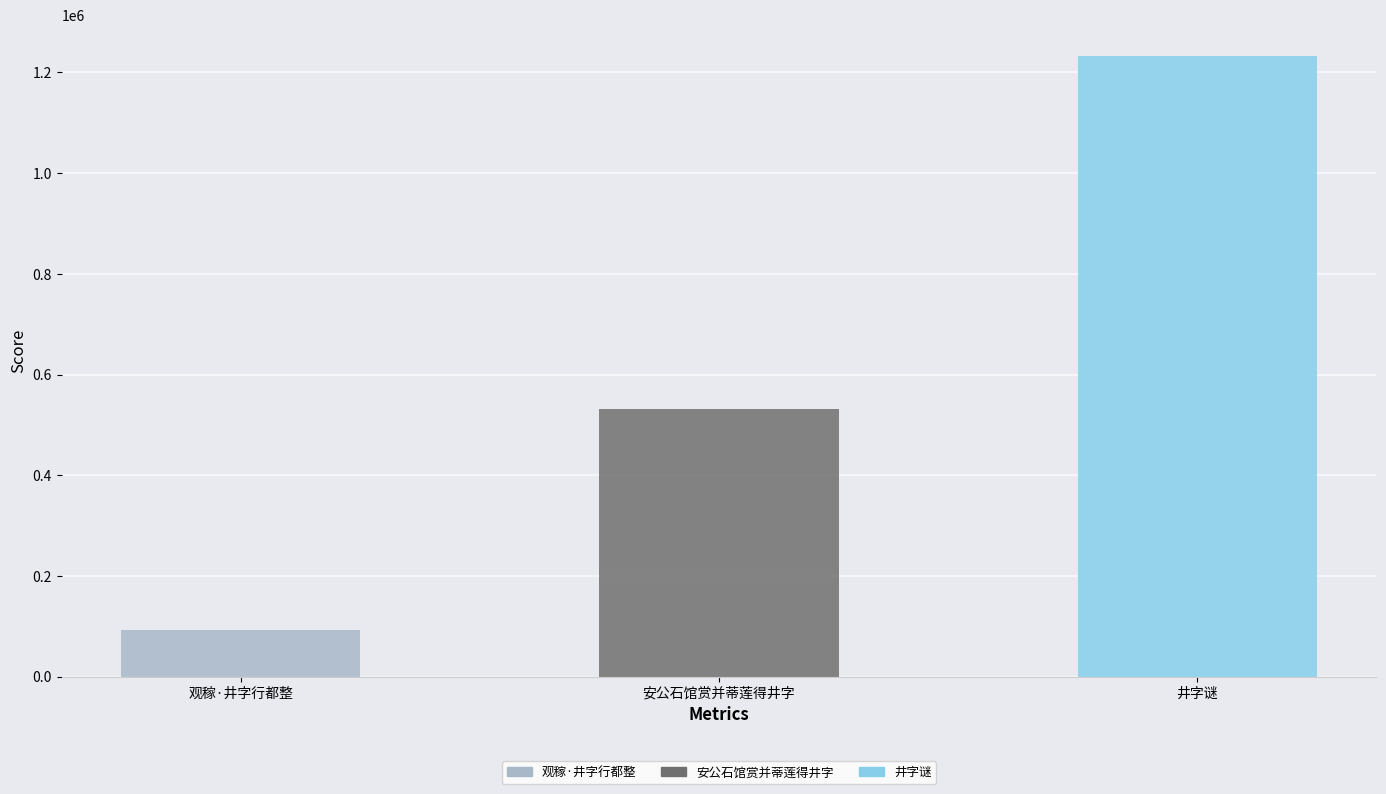

What is the ratio of the value at 井字谜 to the value at 观稼·井字行都整?

13.5